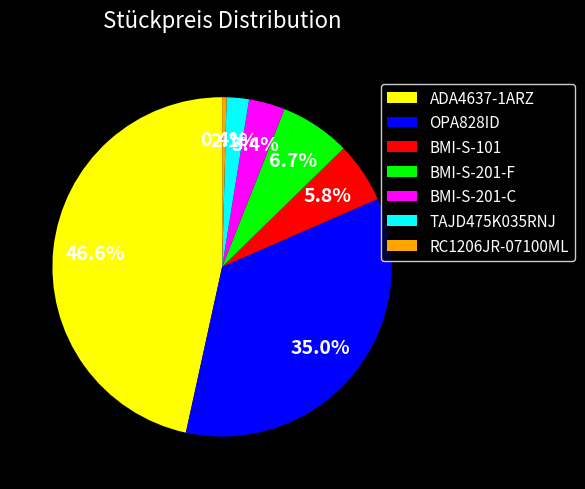

To the nearest percent, what is the average slice percentage?

14%